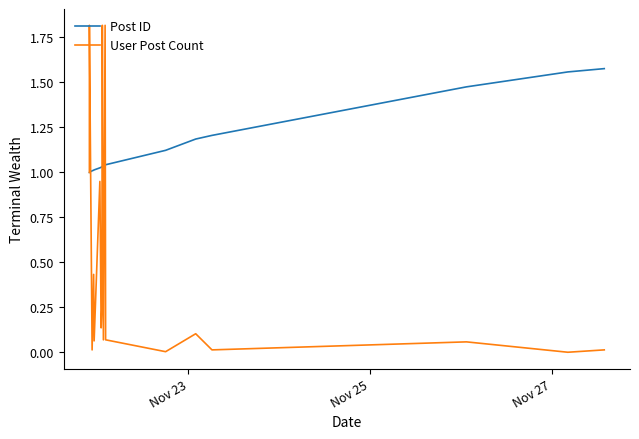

Reading left to right, what are all the values shown in this chart?

Post ID: 1.0	1.0	1.0	1.0	1.0	1.0	1.0	1.0	1.0	1.0	1.0	1.0	1.0	1.1	1.2	1.2	1.5	1.6	1.6
User Post Count: 1.0	1.8	0.0	0.4	0.1	0.9	0.1	0.1	0.2	1.8	0.1	1.8	0.1	0.0	0.1	0.0	0.1	0.0	0.0